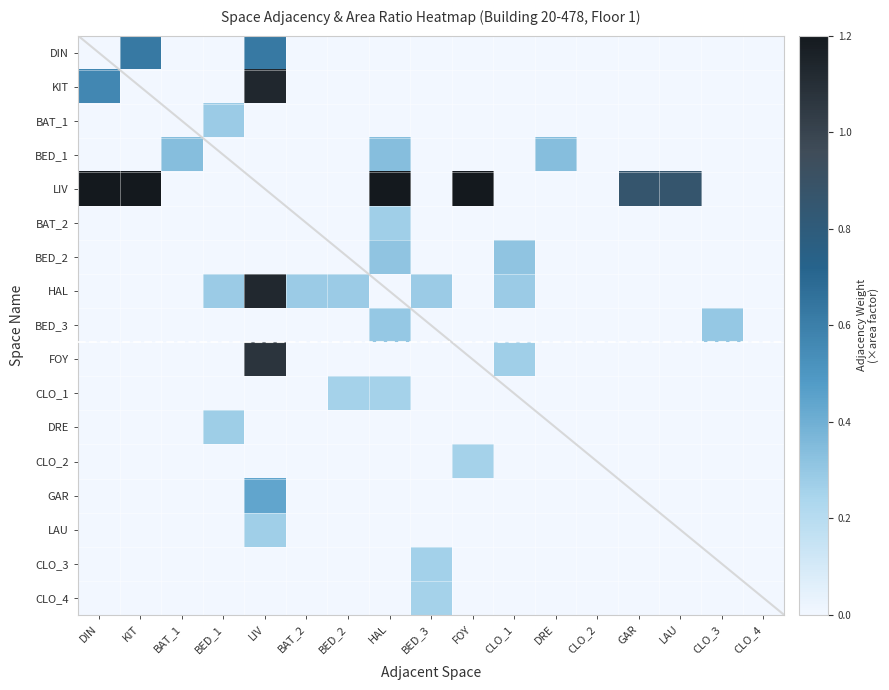

Which series has the widest spread of values?

LIV